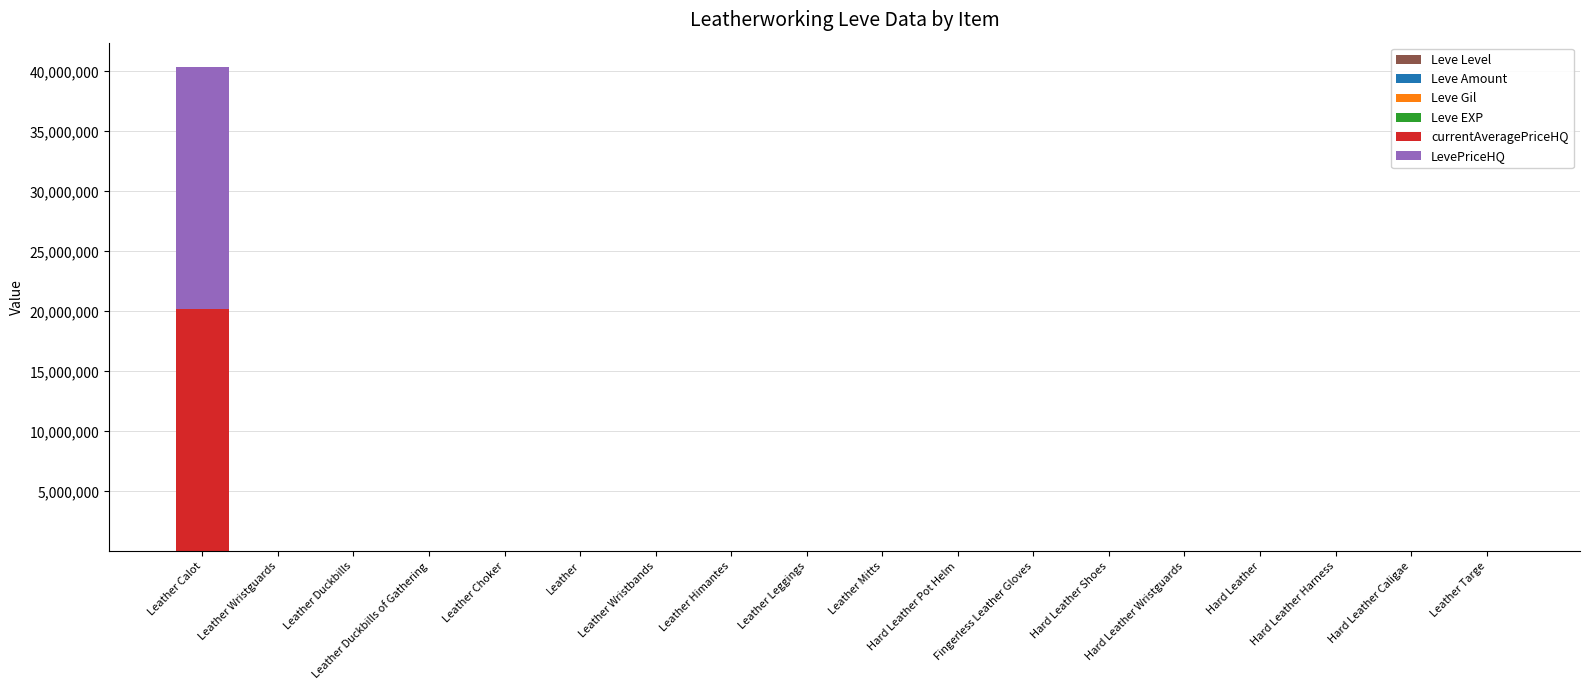

At which category is the sum across all series the highest?

Leather Calot